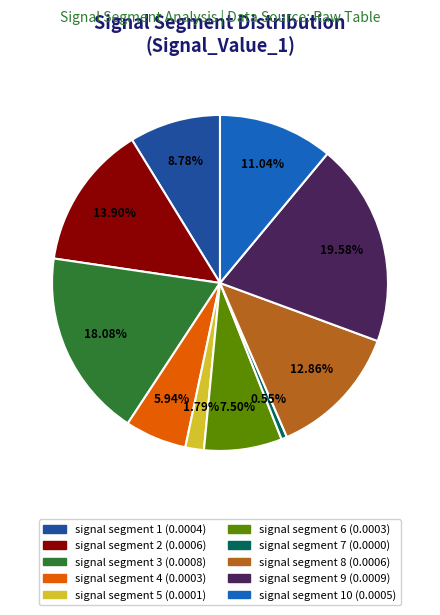

Is there a majority slice in this chart?

No